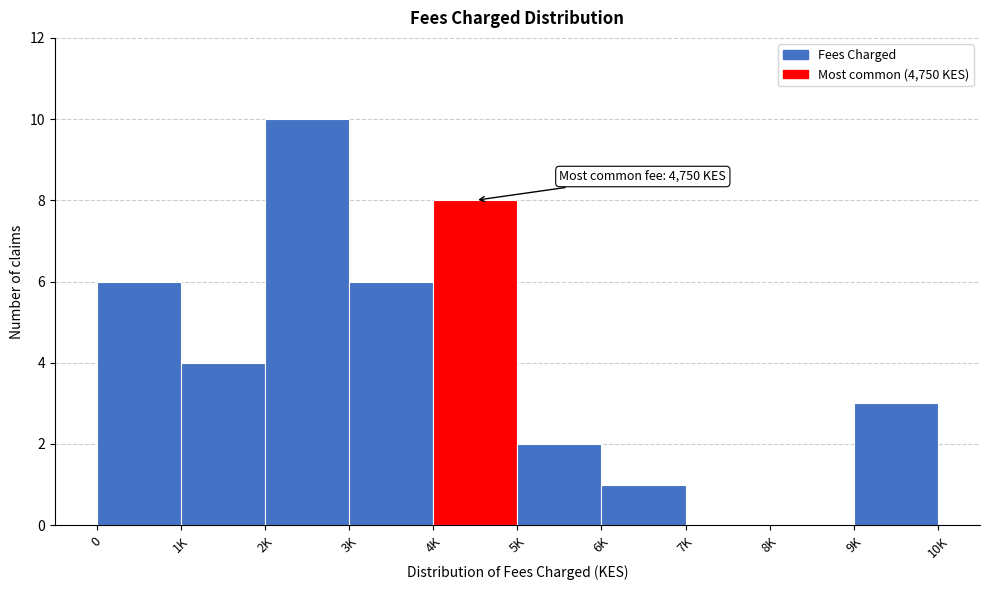

Reading left to right, what are all the values shown in this chart?

0=6	1K=4	2K=10	3K=6	4K=8	5K=2	6K=1	7K=0	8K=0	9K=3